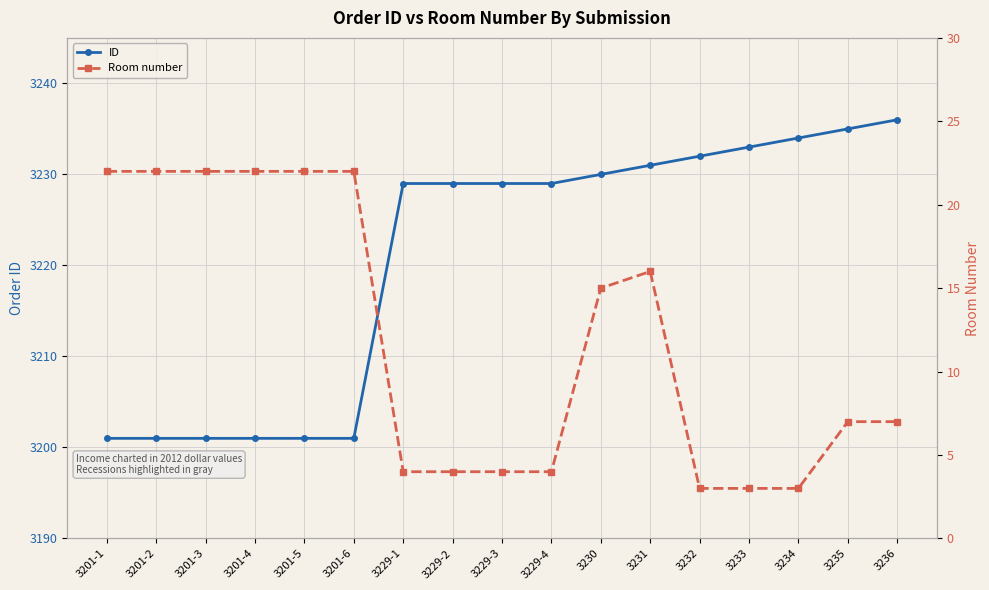

What is the approximate value of Room number at 3230, to the nearest 5?

15